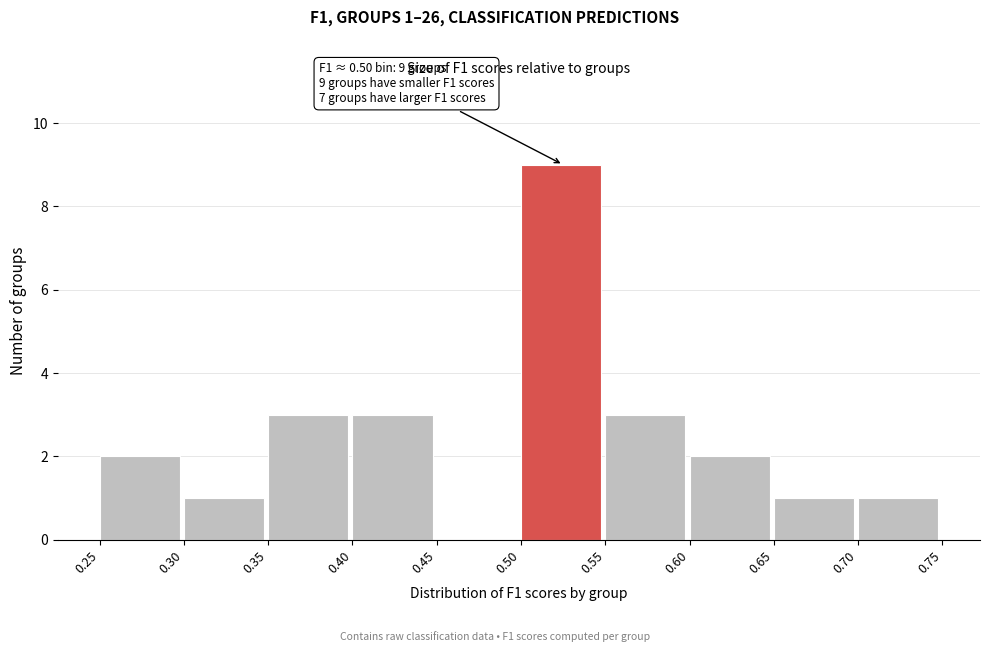

Over which range of the x-axis is the bar tallest?

0.50 to 0.55